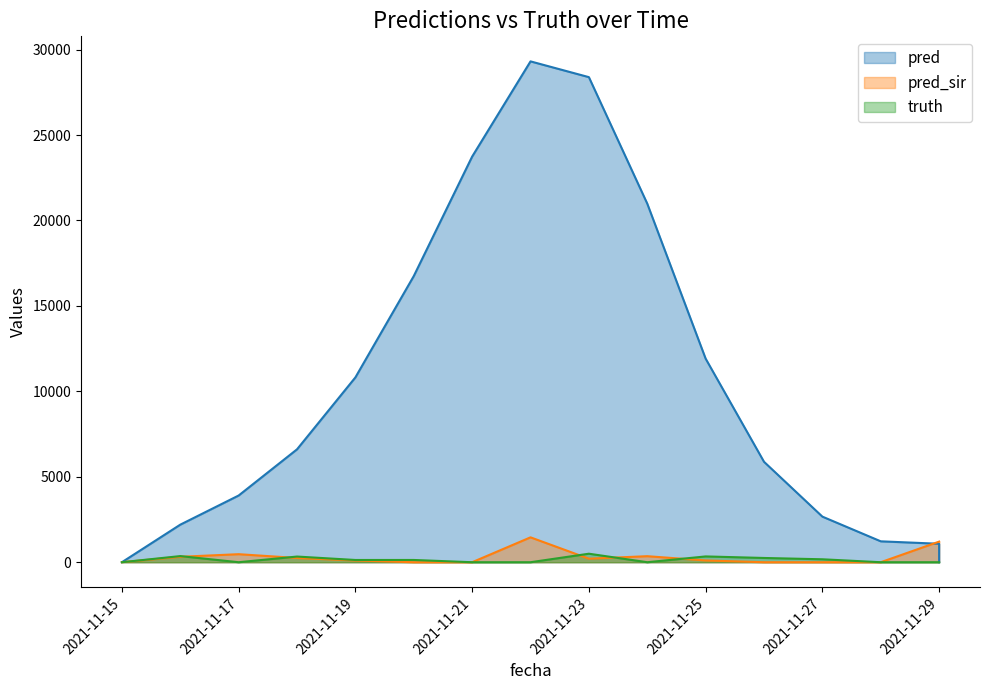

What is the sum of the pred values at 2021-11-16 and 2021-11-27?

4866